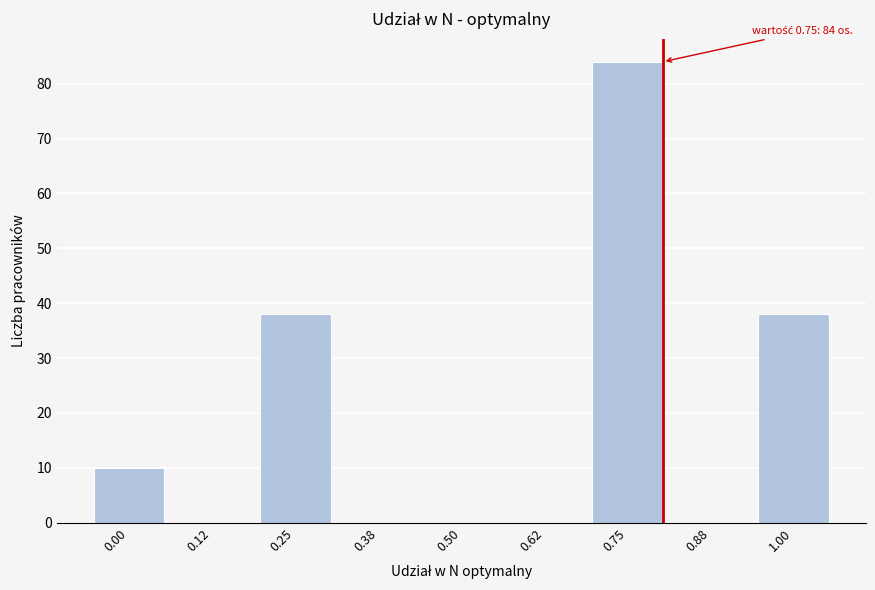

Reading left to right, transcribe all the data shown in this chart.

0.00=10	0.12=0	0.25=38	0.38=0	0.50=0	0.62=0	0.75=84	0.88=0	1.00=38